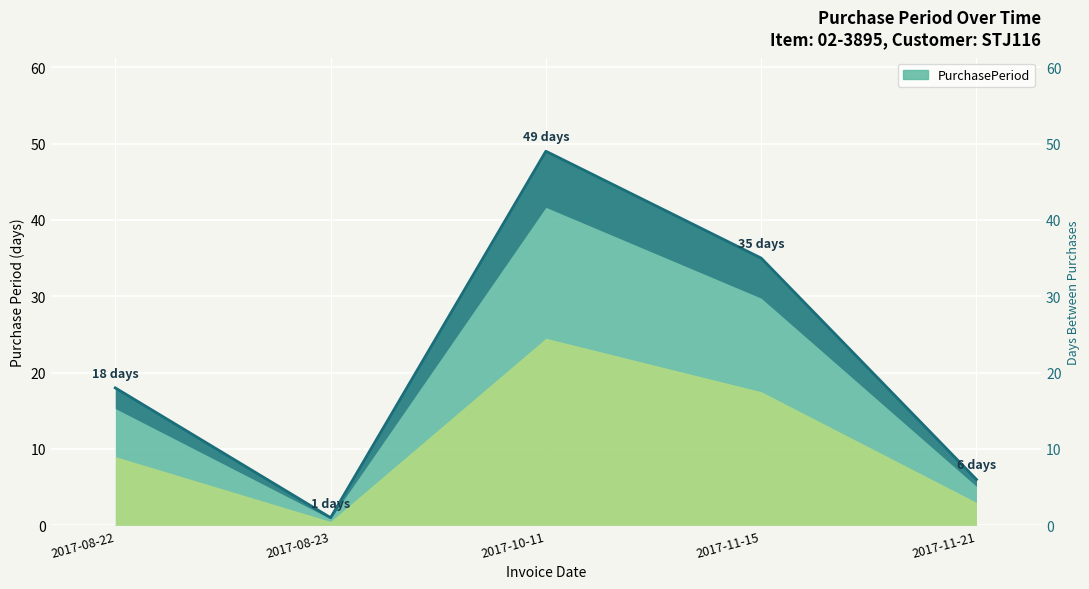

How many lines are shown in the chart?

1